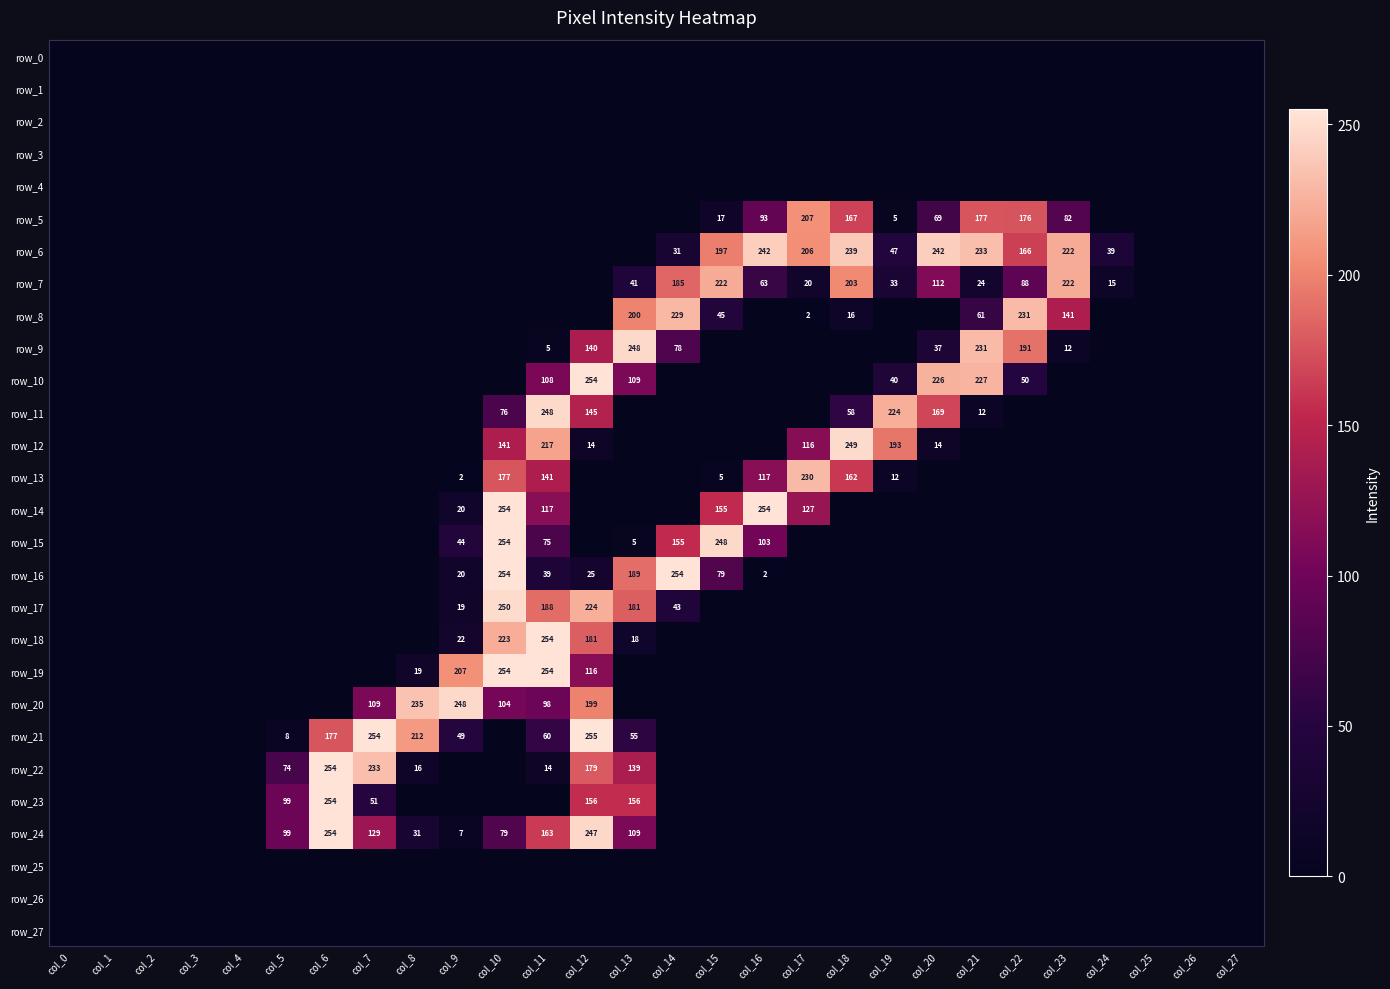

What is the difference between the maximum and minimum values in the row_14 series?

254